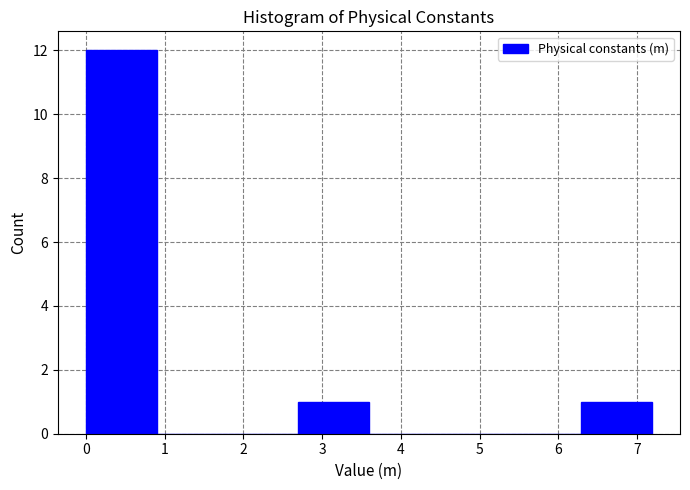

Reading left to right, list every bar in this chart as the range it spans on the x-axis followed by its height. Neither the bar edges nor the heights are printed on the chart, so give them approximately, as read against the axes.

0.0 to 0.9: 12
0.9 to 1.8: 0
1.8 to 2.7: 0
2.7 to 3.6: 1
3.6 to 4.5: 0
4.5 to 5.4: 0
5.4 to 6.3: 0
6.3 to 7.2: 1